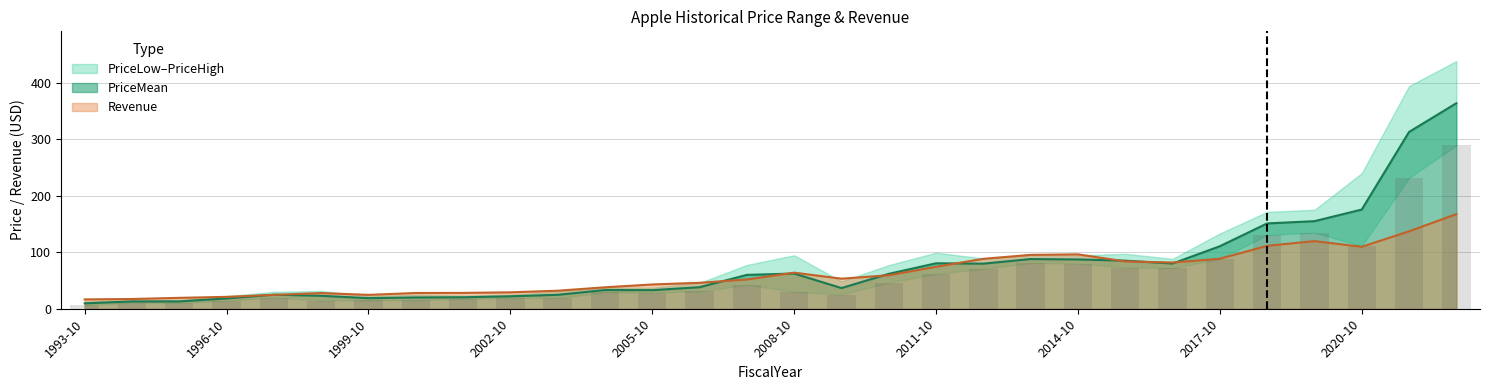

At which category is the sum across all series the highest?

2022-10